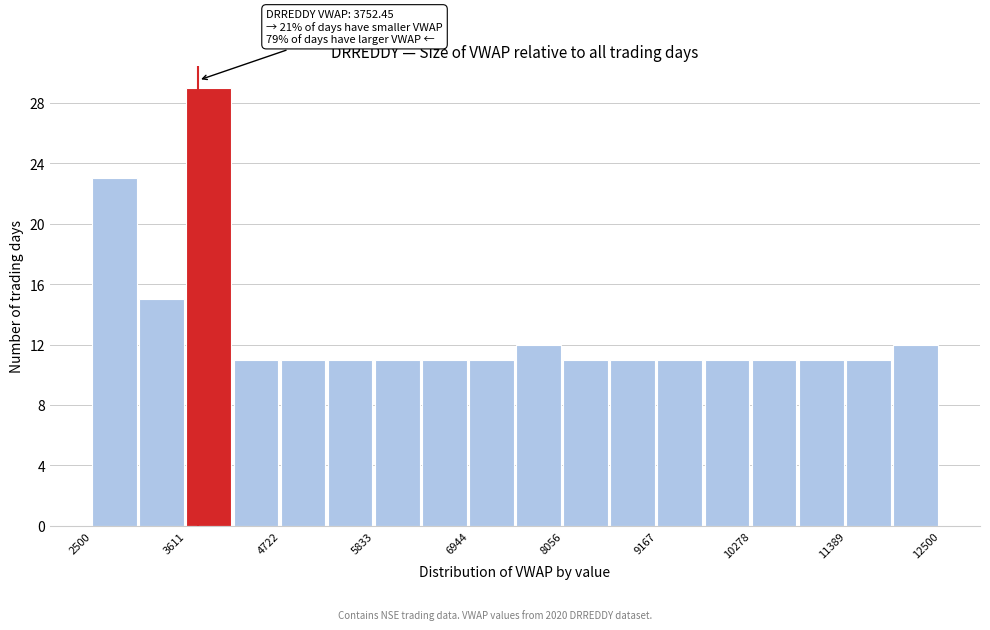

Around what value on the x-axis is the tallest bar? Give the approximate position of its centre, as read against the axis.

3800